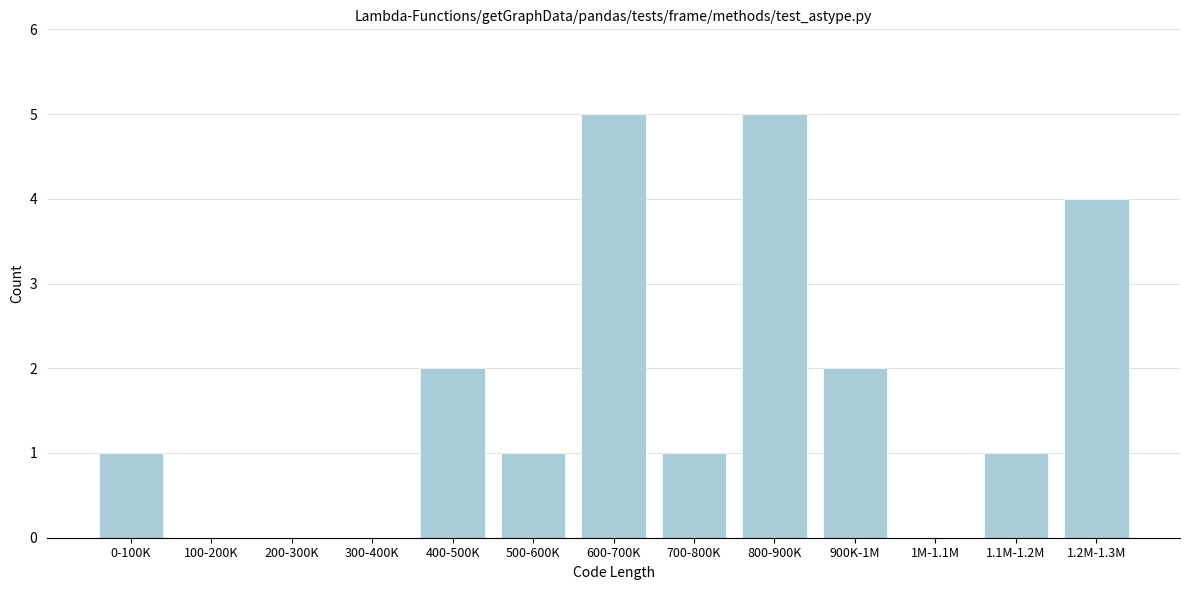

Reading left to right, list all the values displayed in this chart.

0-100K=1	100-200K=0	200-300K=0	300-400K=0	400-500K=2	500-600K=1	600-700K=5	700-800K=1	800-900K=5	900K-1M=2	1M-1.1M=0	1.1M-1.2M=1	1.2M-1.3M=4